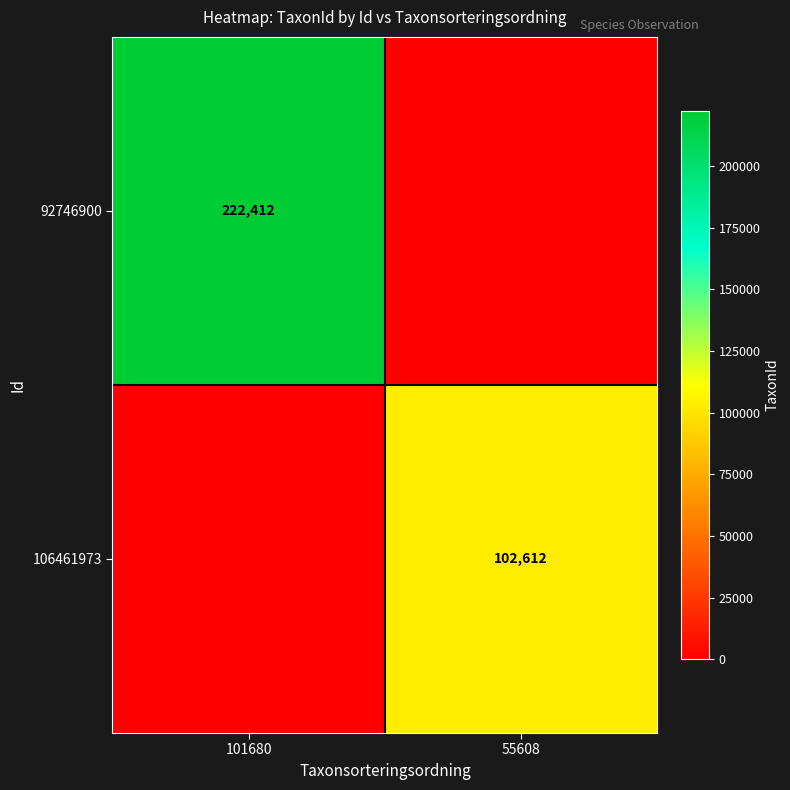

The value of 92746900 at 101680 is 222412. True or false?

True